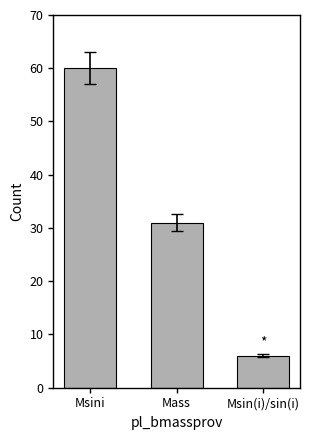

What is the change in value from Msini to Mass?

-29